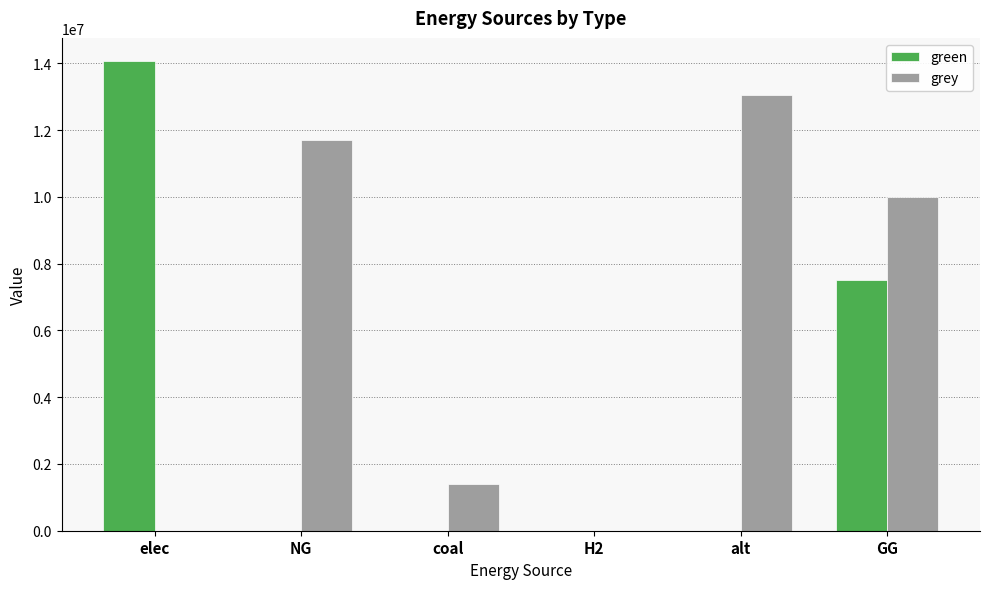

Reading right to left, transcribe all the data shown in this chart.

green: 7500000.0	0.0	0.0	0.0	0.0	14058468.1
grey: 10000000.0	13041579.4	0.0	1394395.5	11701709.3	0.0